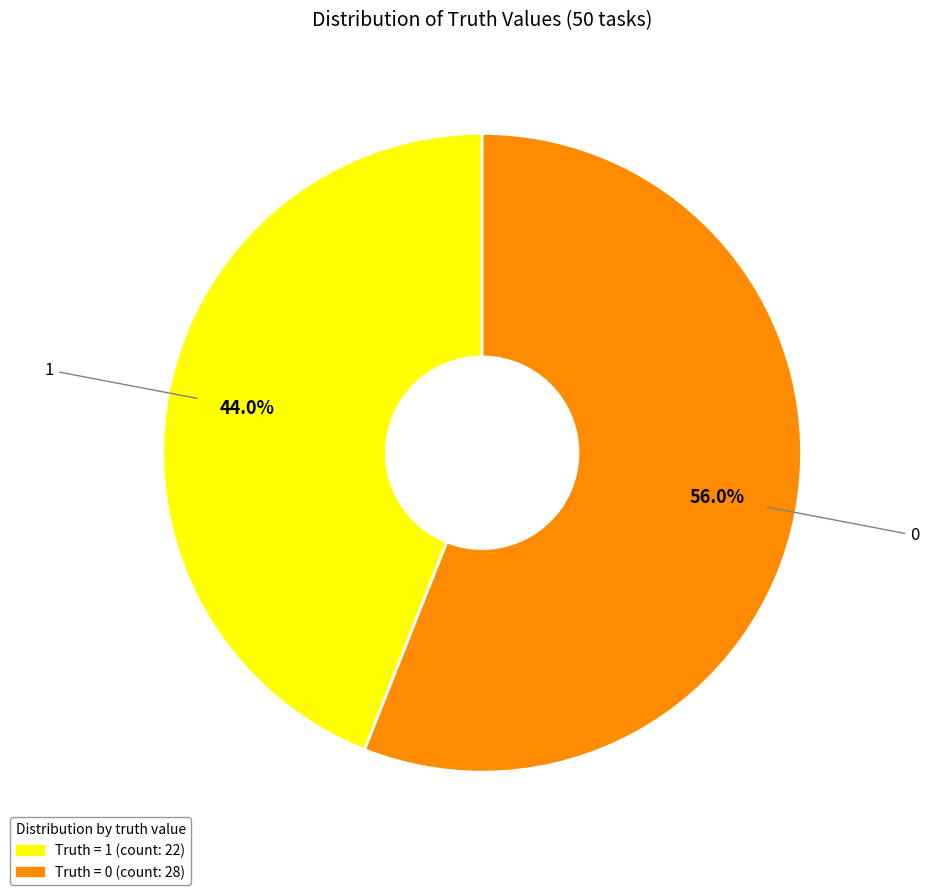

Is there a majority slice in this chart?

Yes